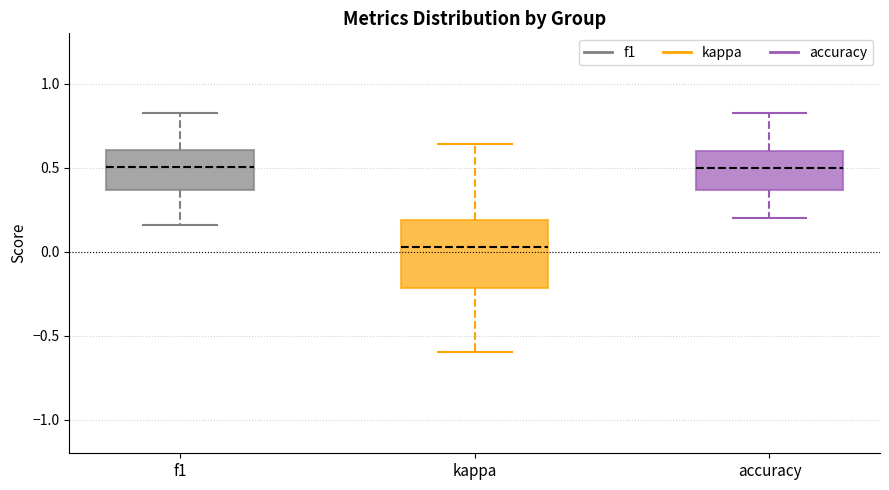

Where does the median line of the box for accuracy sit on the y-axis? The values are not printed on the chart, so give them approximately, as read against the axis.

0.50